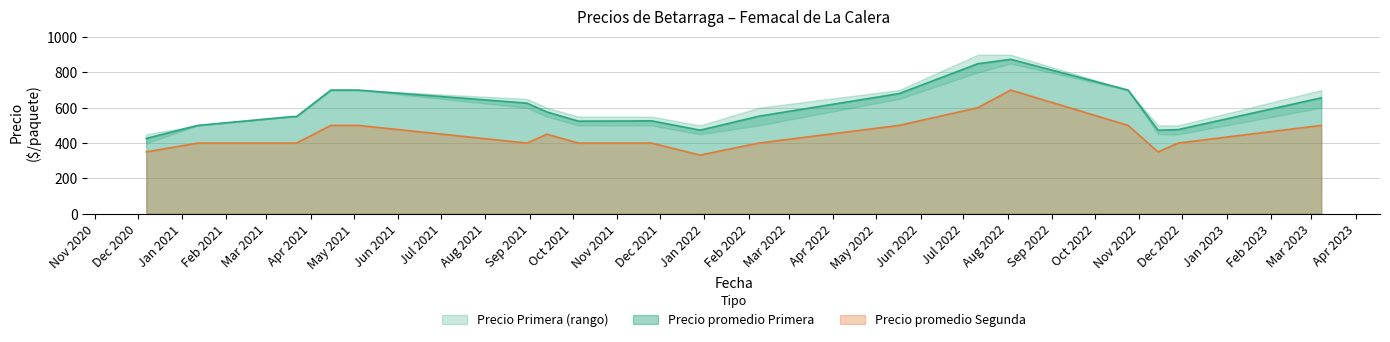

True or false: Precio promedio Primera and Precio promedio Segunda cross at least once.

False